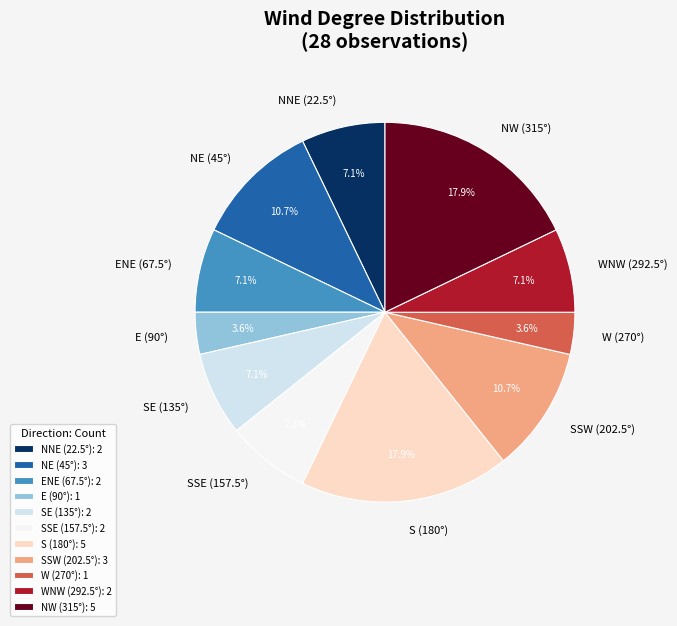

Is W (270°) the majority of the pie?

No